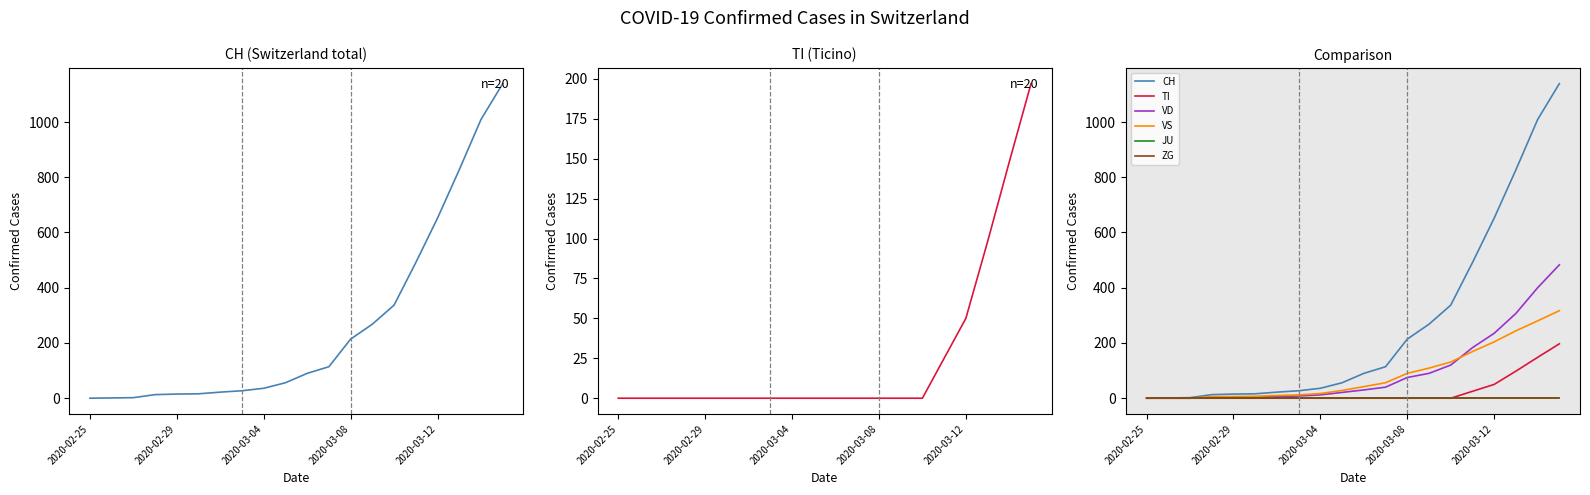

What is the maximum value for VD?

483